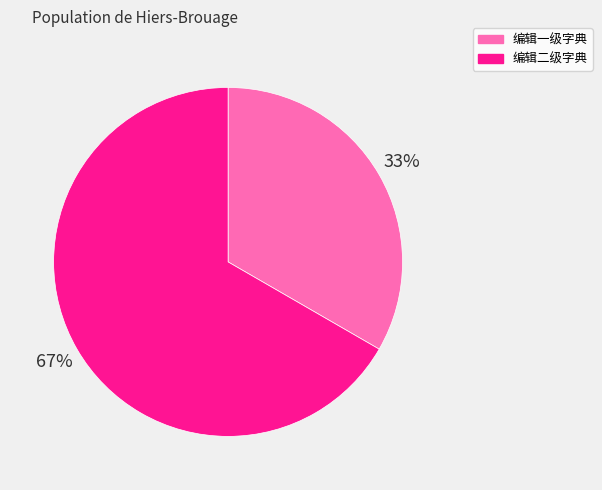

To the nearest percent, what is the combined percentage of 编辑一级字典 and 编辑二级字典?

100%